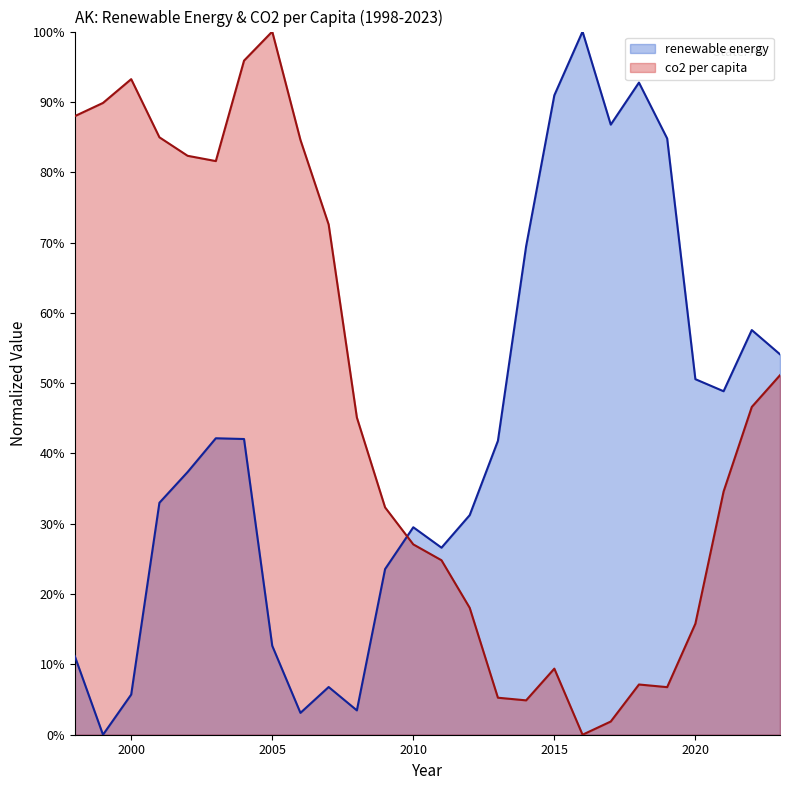

Is it true that renewable energy equals 0.0 at 2008?

True